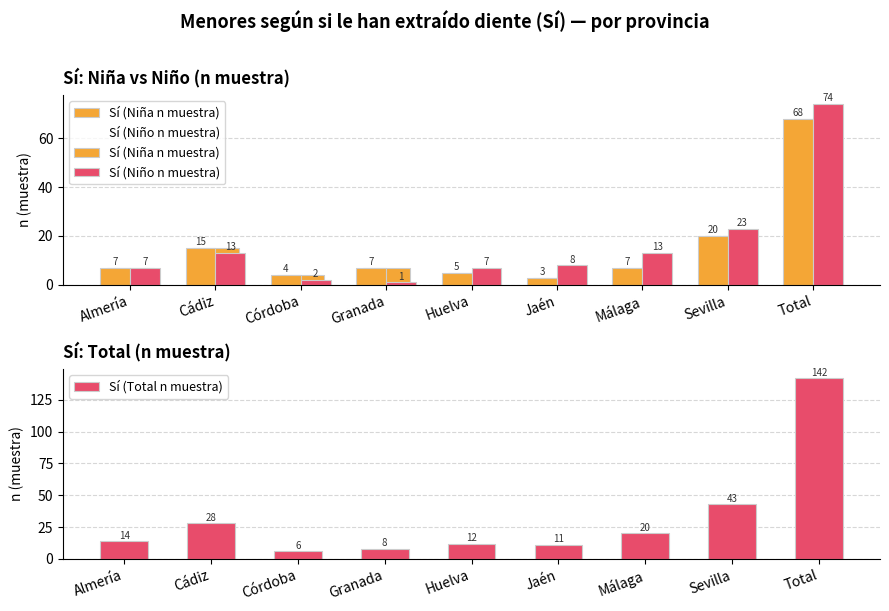

What is the label of the 5th bar from the left?

Huelva